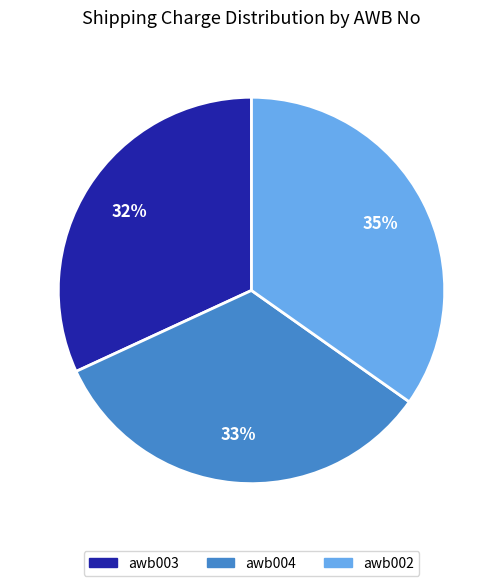

Which slice is the largest?

awb002